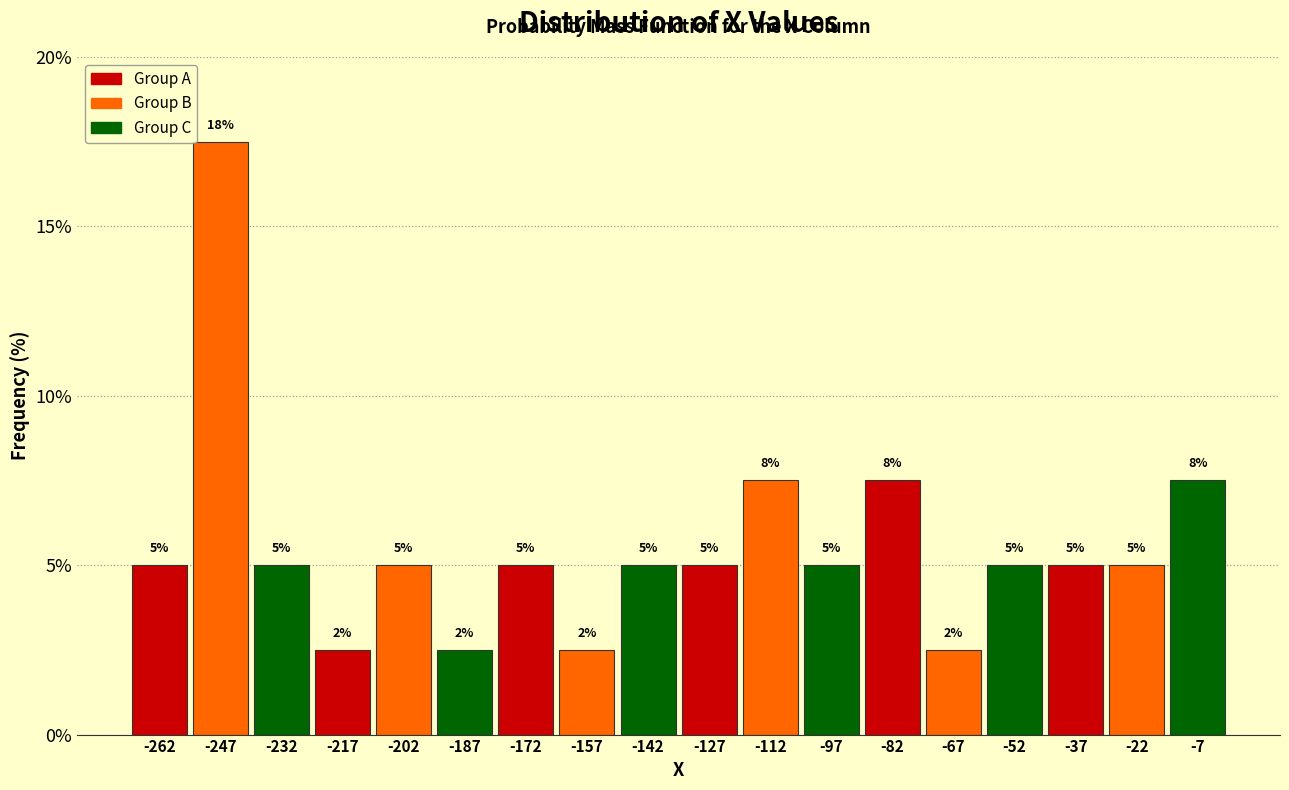

Which range on the x-axis has the tallest bar?

-255 to -240